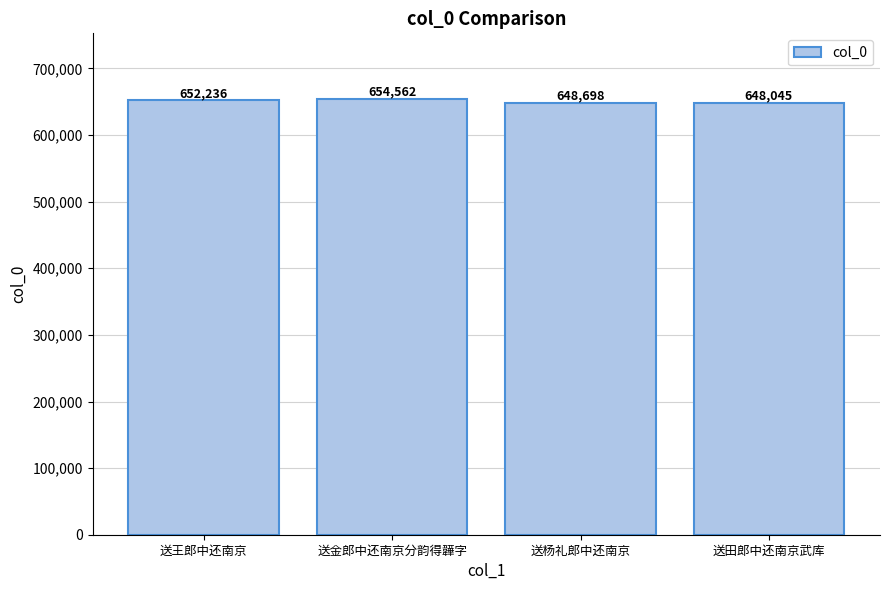

Reading left to right, transcribe all the data shown in this chart.

652236	654562	648698	648045